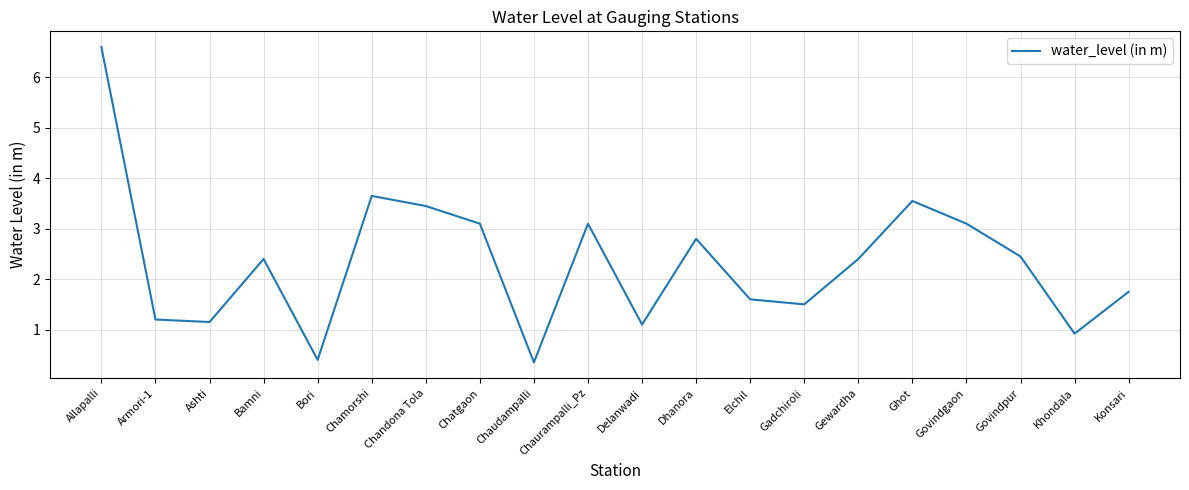

What is the greatest value displayed?

6.6